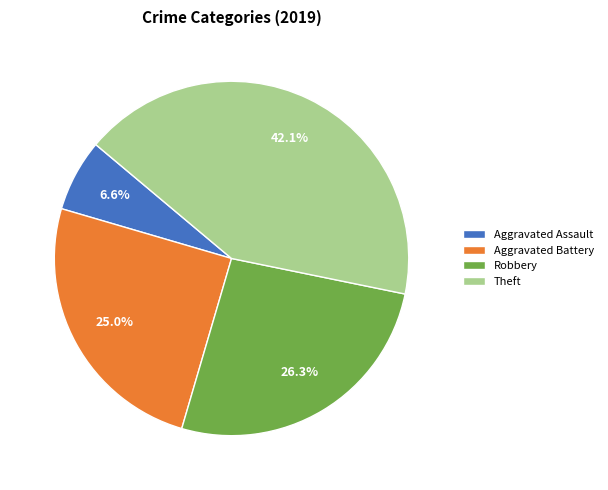

What is the smallest slice in the pie chart?

Aggravated Assault